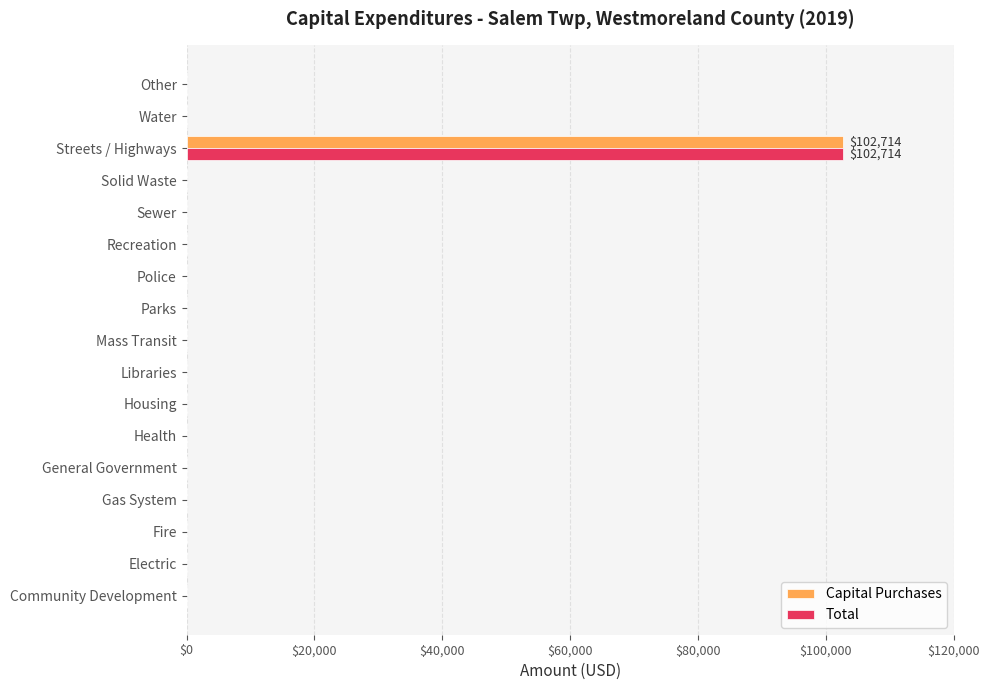

At which category is the sum across all series the highest?

Streets / Highways